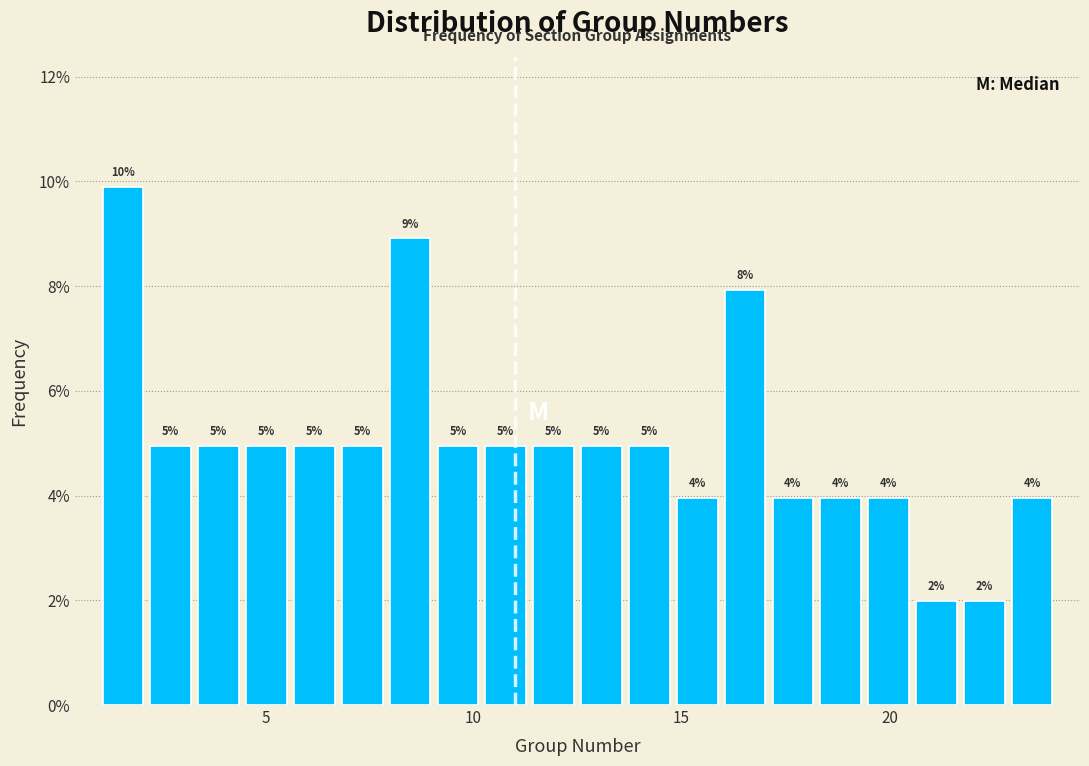

Around what value on the x-axis is the tallest bar? Give the approximate position of its centre, as read against the axis.

1.5